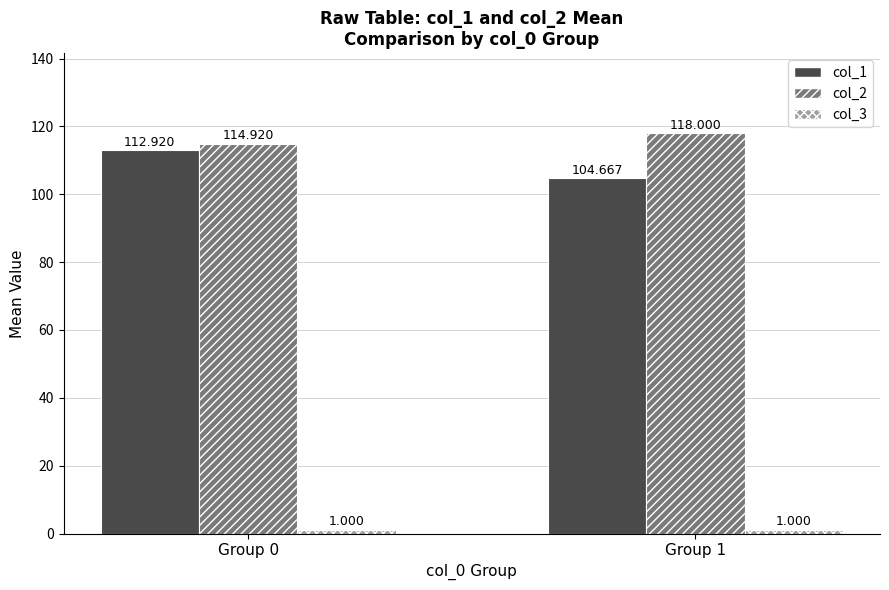

Reading left to right, transcribe all the data shown in this chart.

col_1: Group 0=112.9	Group 1=104.7
col_2: Group 0=114.9	Group 1=118.0
col_3: Group 0=1.0	Group 1=1.0